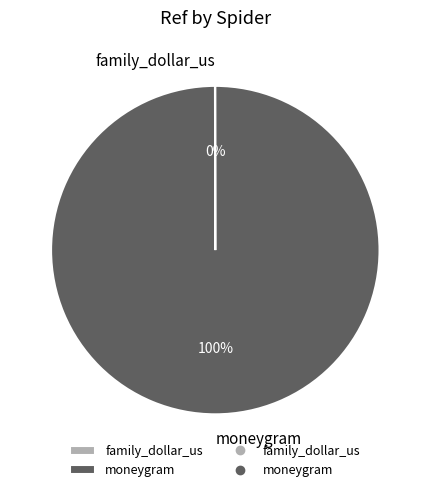

To the nearest percent, what percentage of the pie is moneygram?

100%